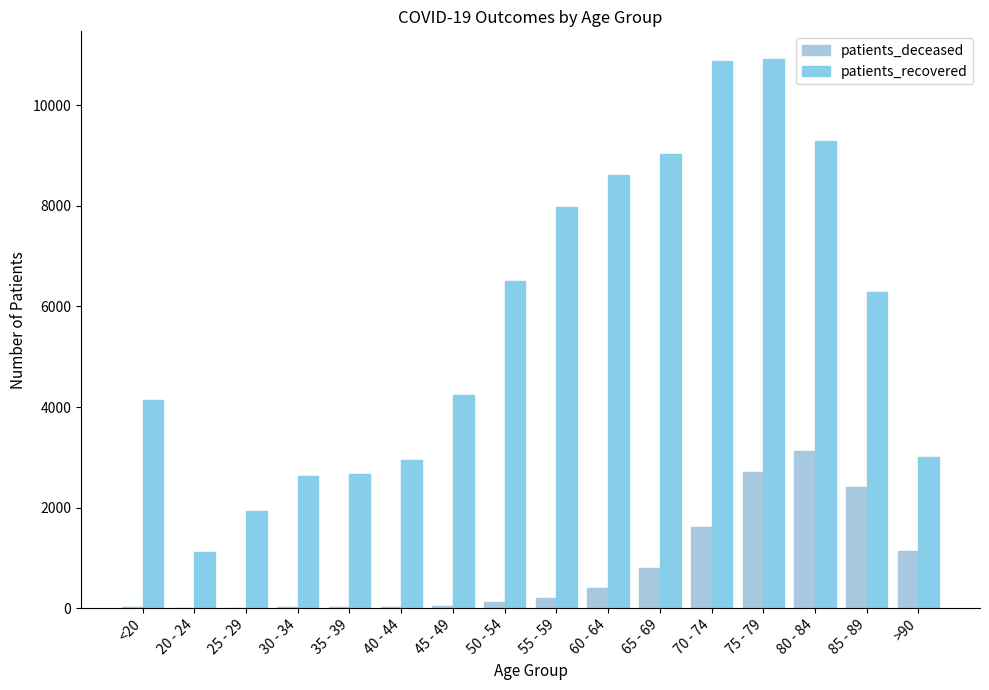

What is the spread (max minus min) of values at 50 - 54?

6380